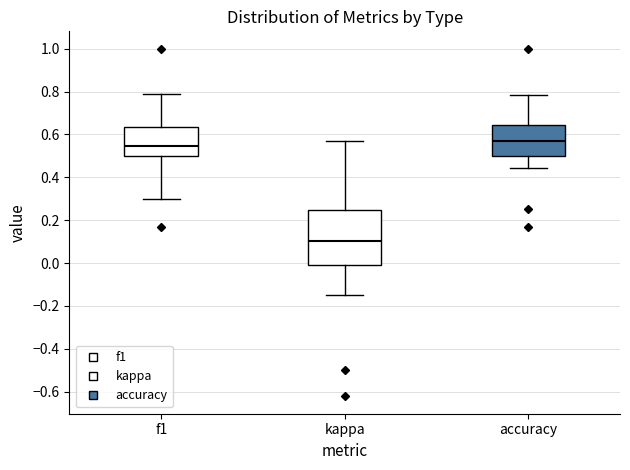

Which box is the tallest, from its lower edge to its upper edge?

kappa